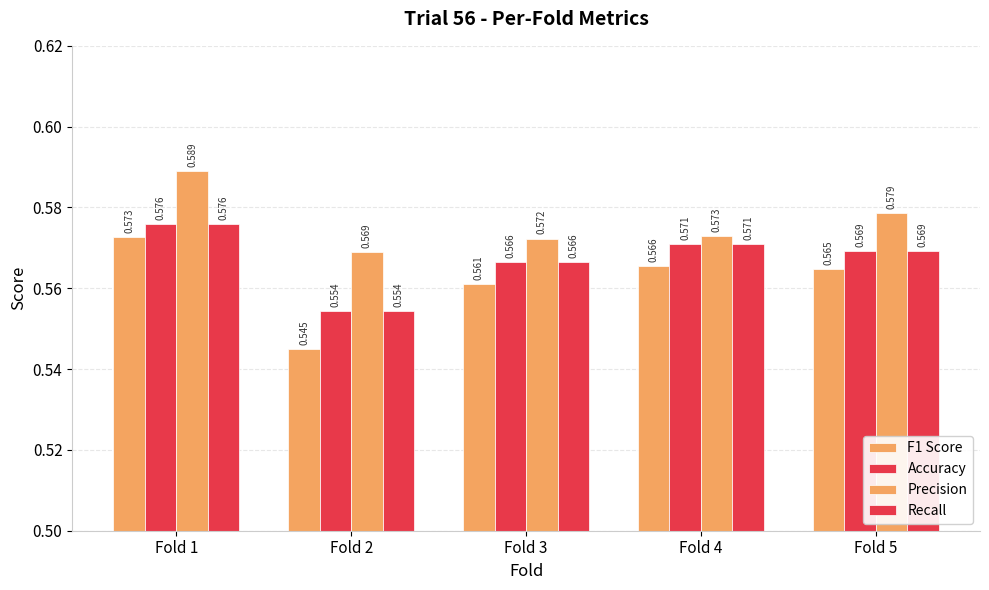

What is the maximum value for F1 Score?

0.6